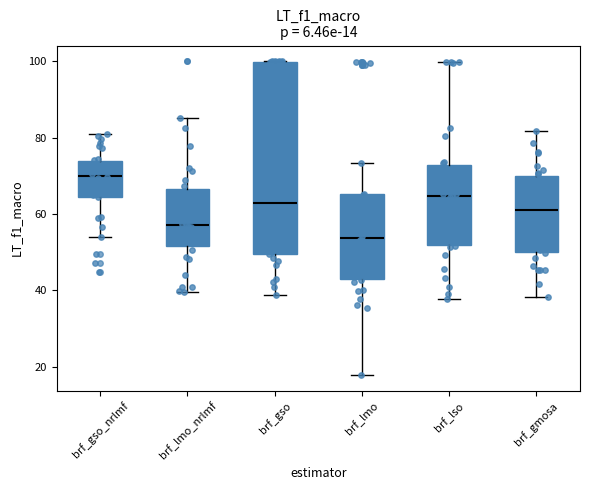

Which box is the tallest, from its lower edge to its upper edge?

brf_gso